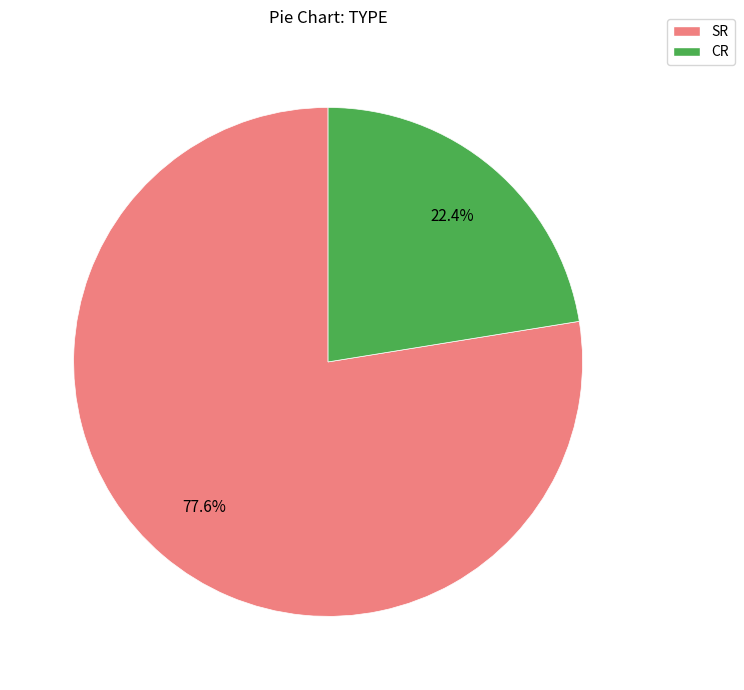

Which slice is the smallest?

CR